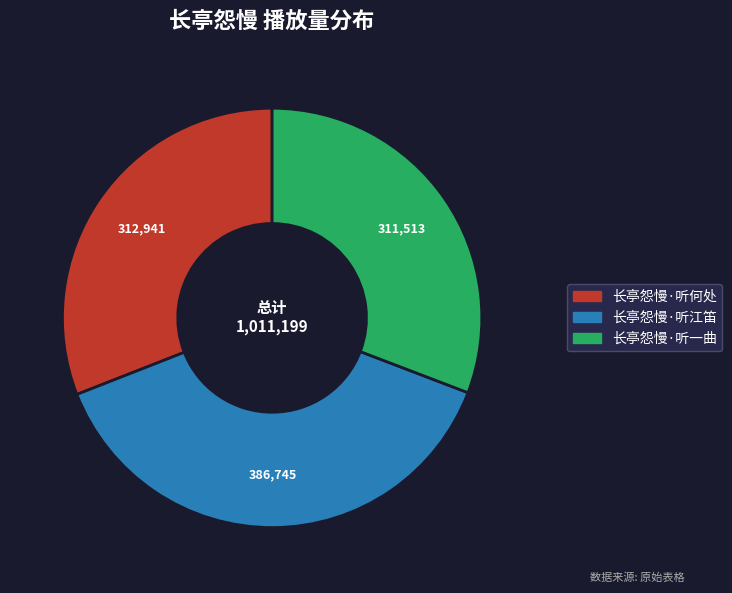

How many slices are in this pie chart?

3